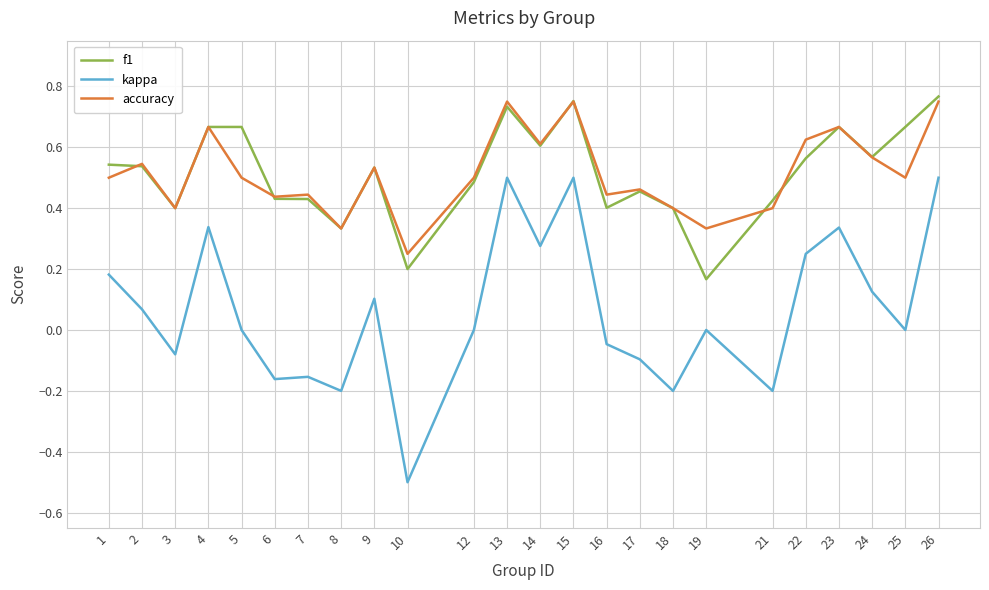

At which label does f1 reach its peak?

26